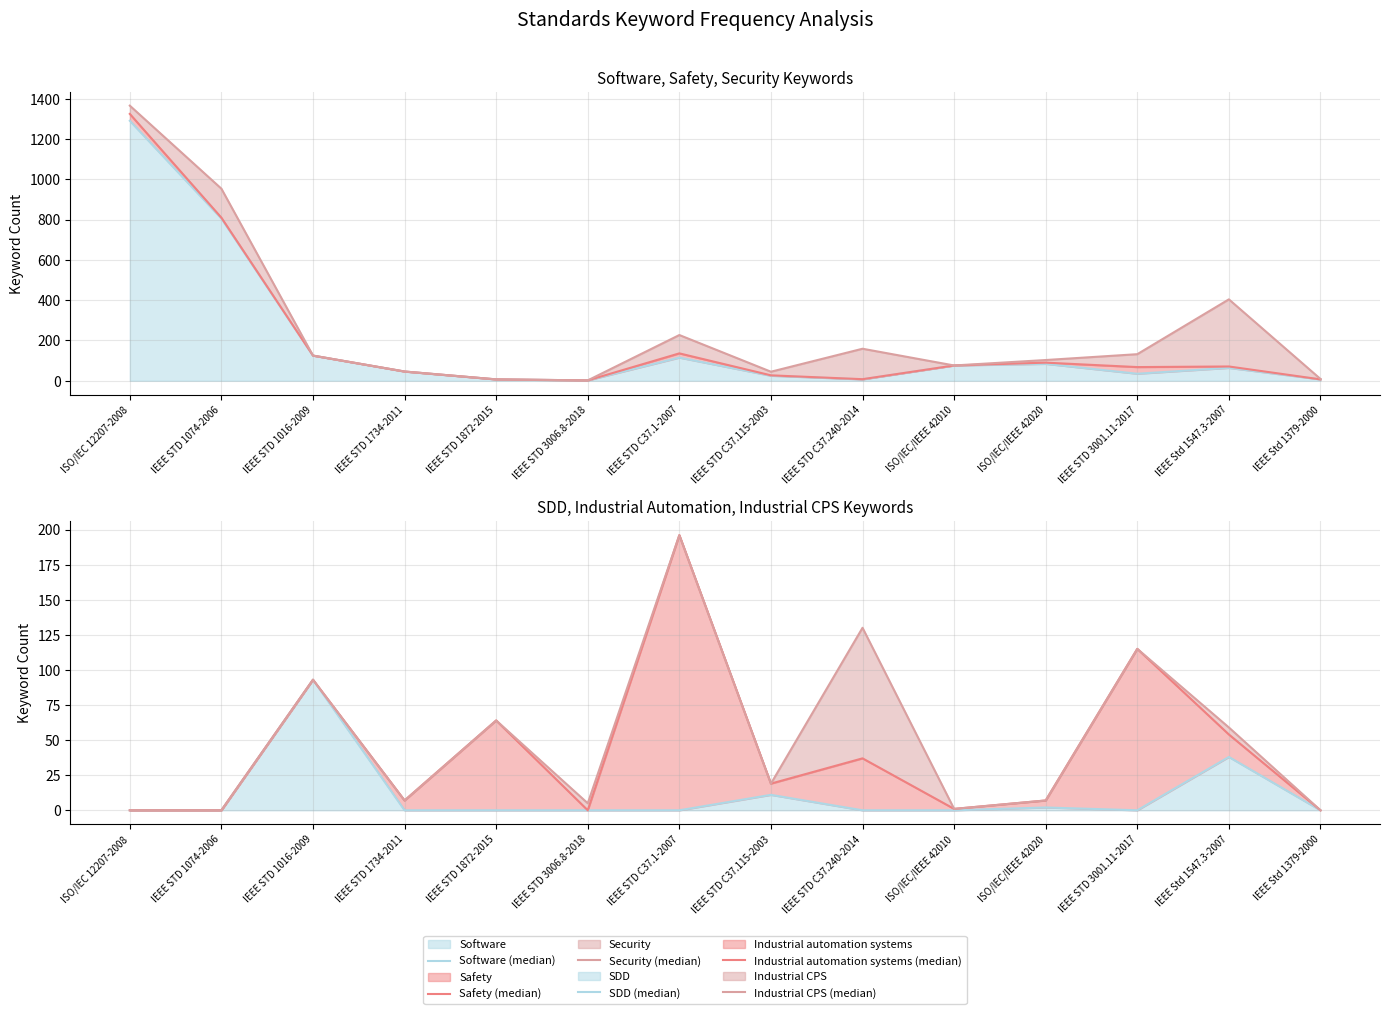

At which label does Security (median) reach its minimum?

IEEE STD 3006.8-2018